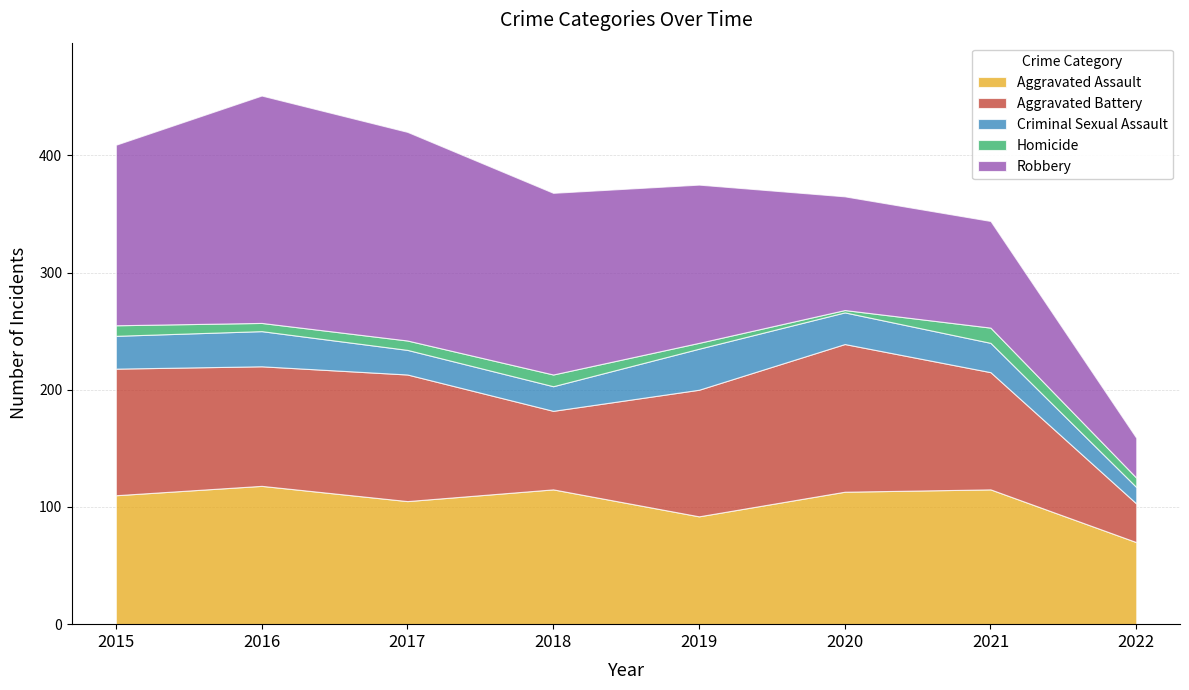

What is the approximate value of Aggravated Battery at 2020, to the nearest 10?

130